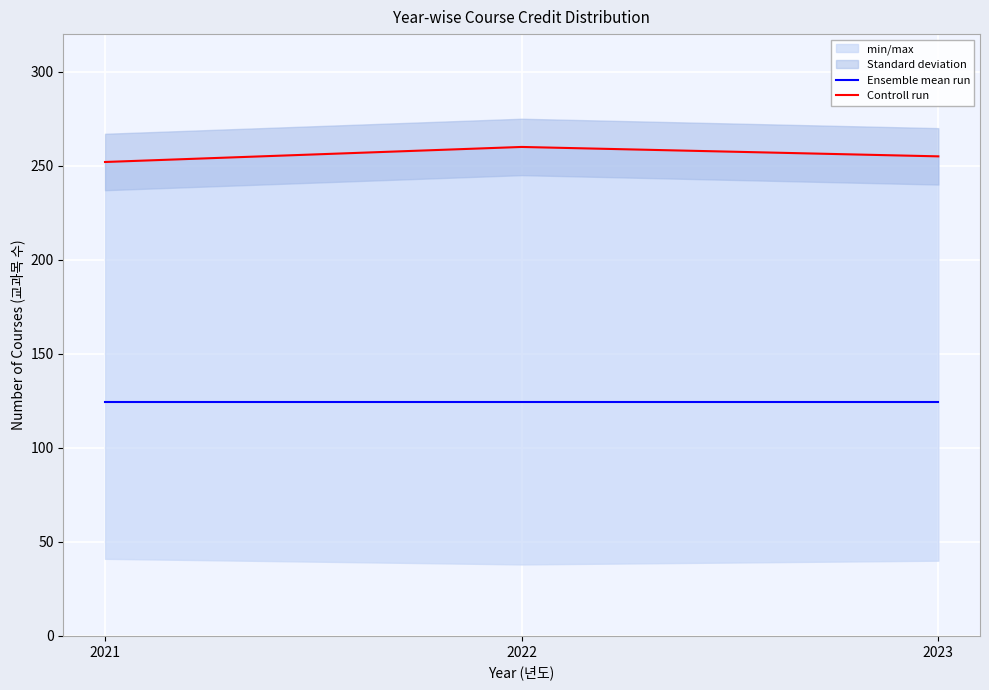

What is the total value across all series at 2022?

384.3